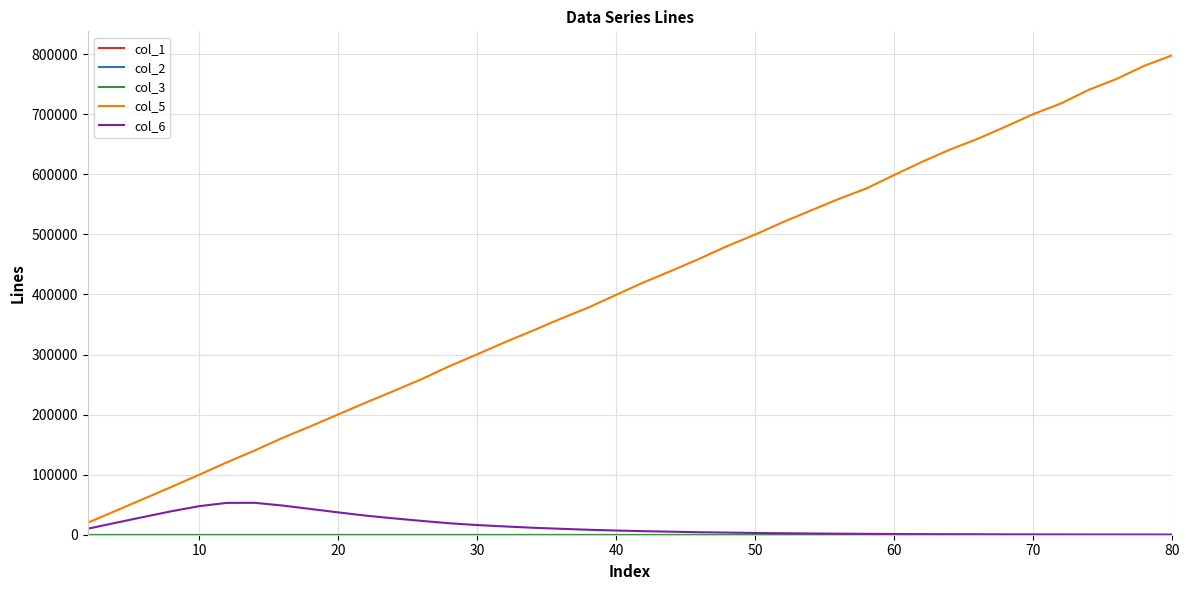

What is the highest value of the col_6 series?

53131.0